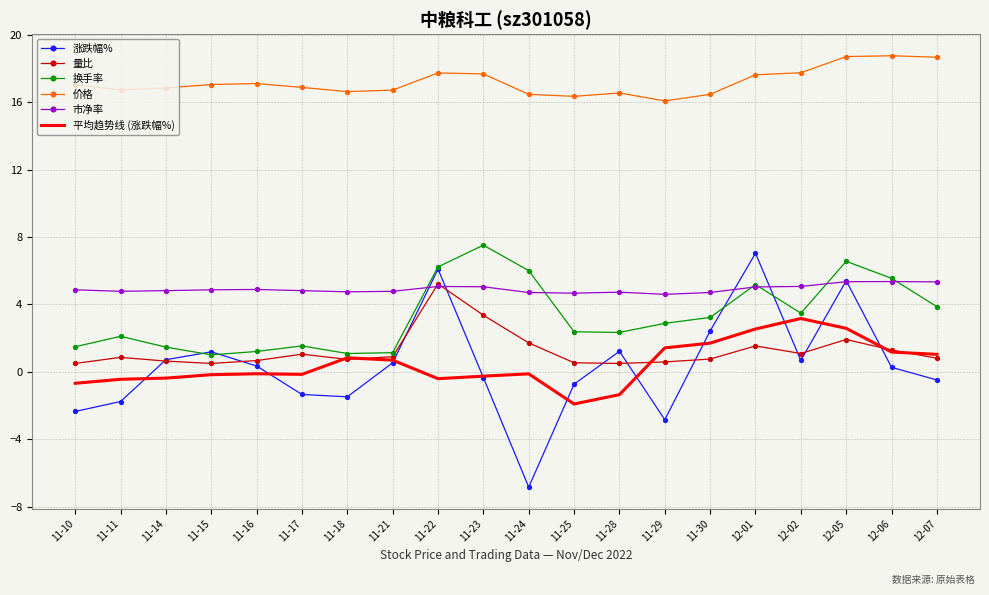

True or false: 换手率 and 价格 intersect in this chart.

False